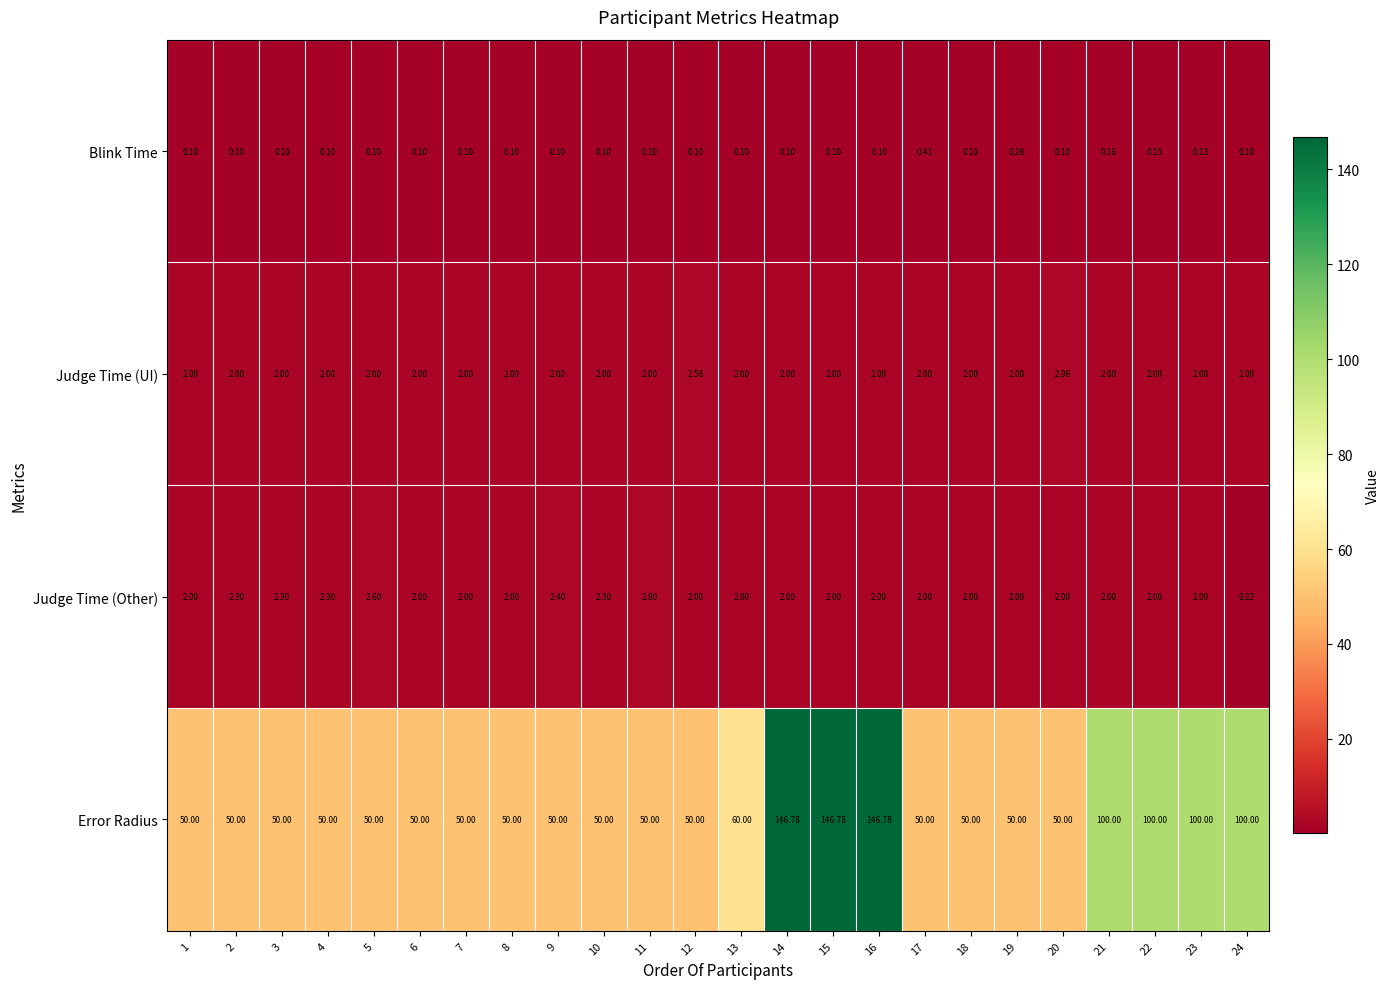

Is the value of Error Radius at 1 greater than the value of Judge Time (Other) at 24?

Yes